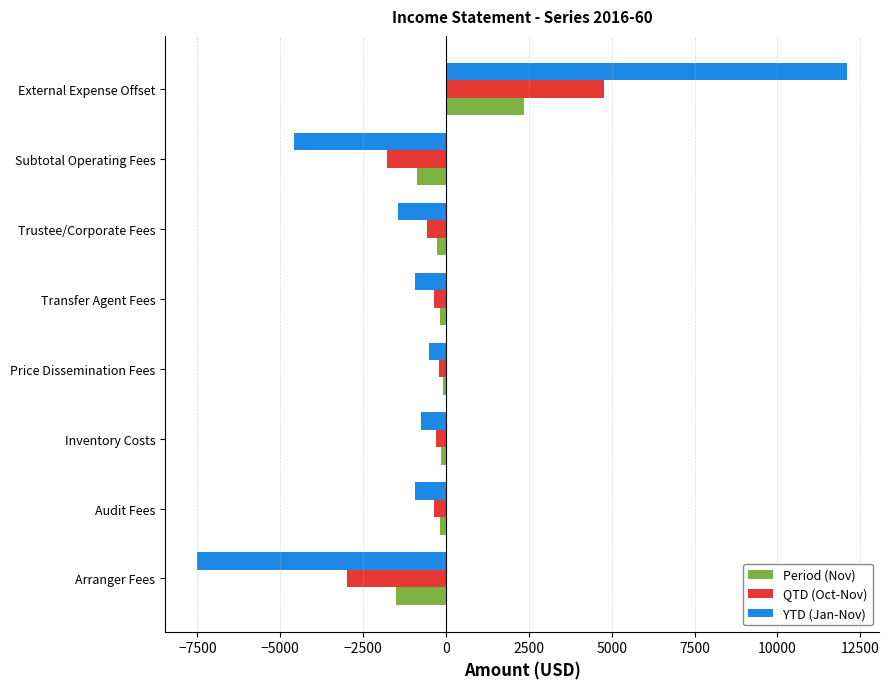

Which series has the widest spread of values?

YTD (Jan-Nov)